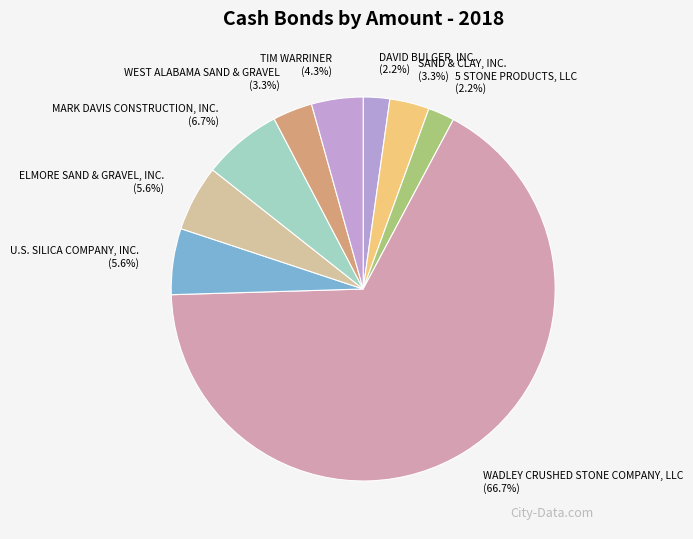

Does WADLEY CRUSHED STONE COMPANY, LLC represent more than half of the total?

Yes